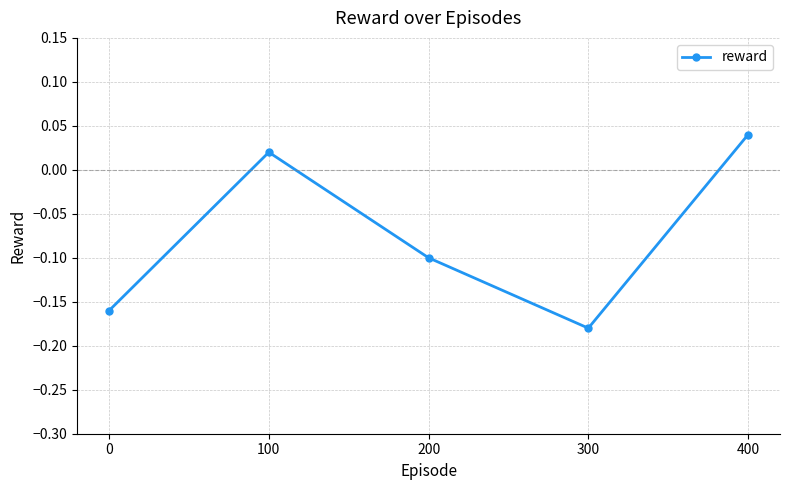

How many lines are shown in the chart?

1